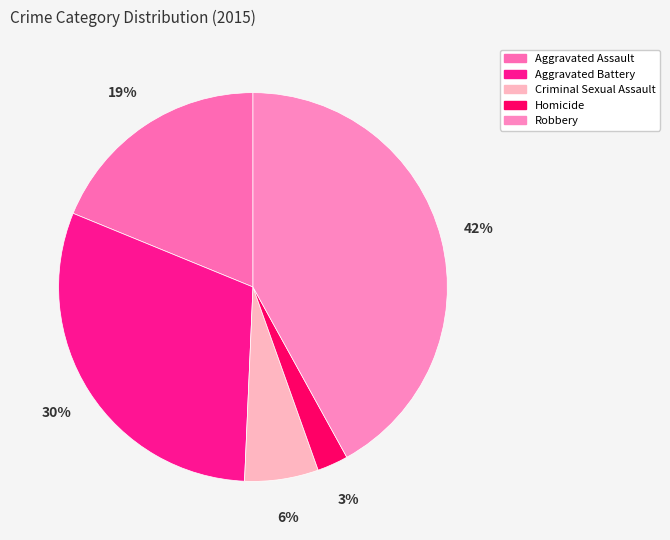

True or false: Aggravated Battery accounts for 30% of the total.

True